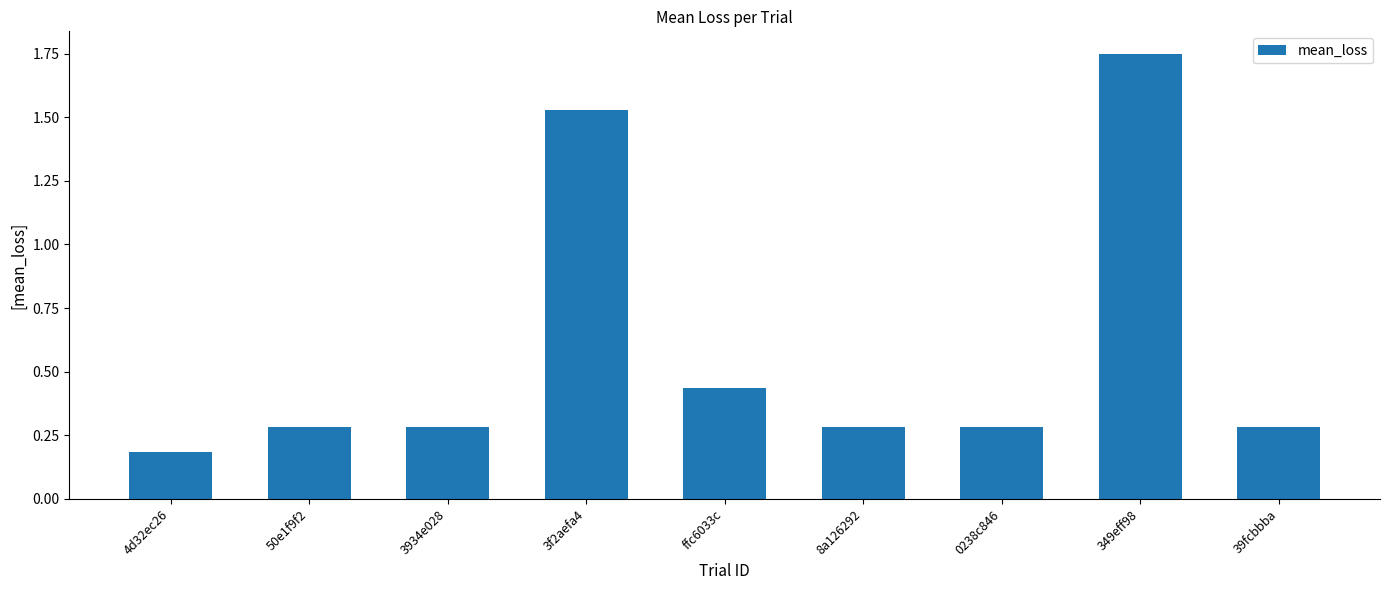

How many distinct data groups are displayed?

1